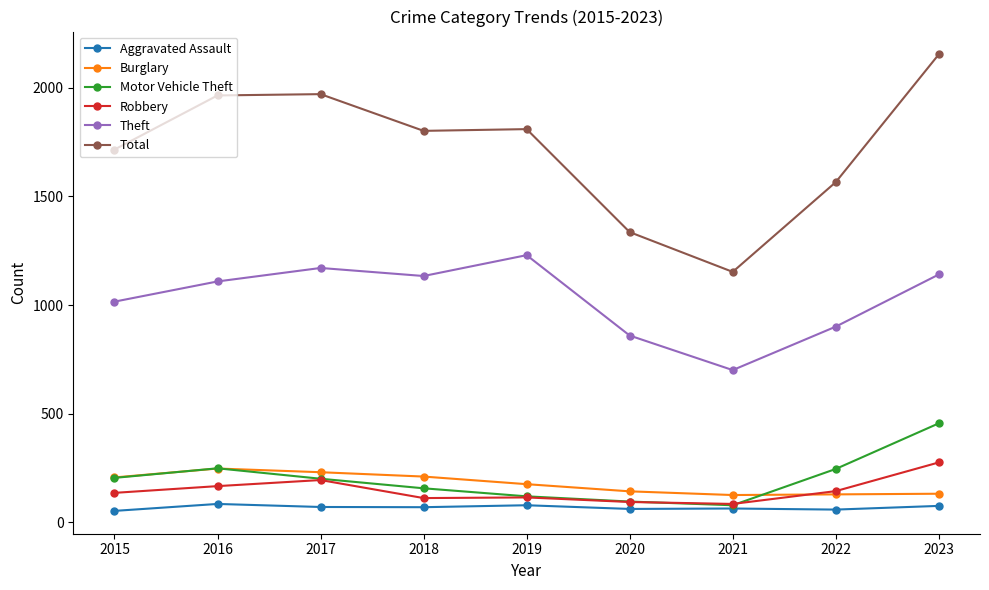

What is the smallest value displayed?

53